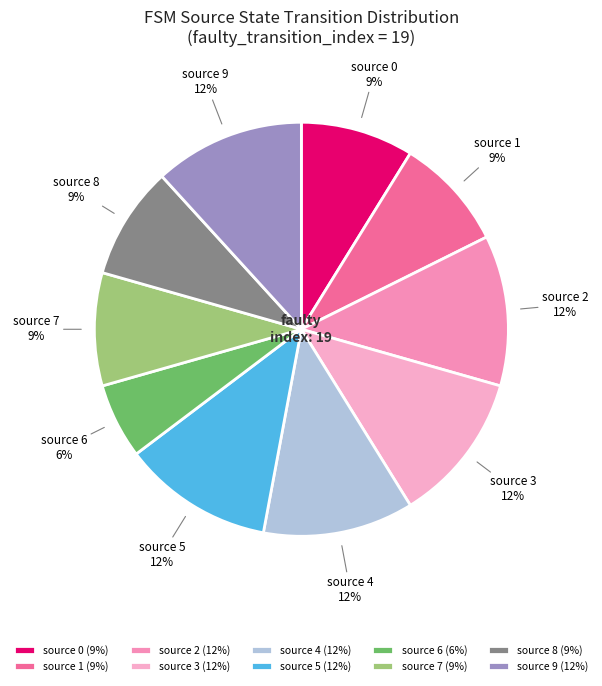

How many segments does this pie chart have?

10